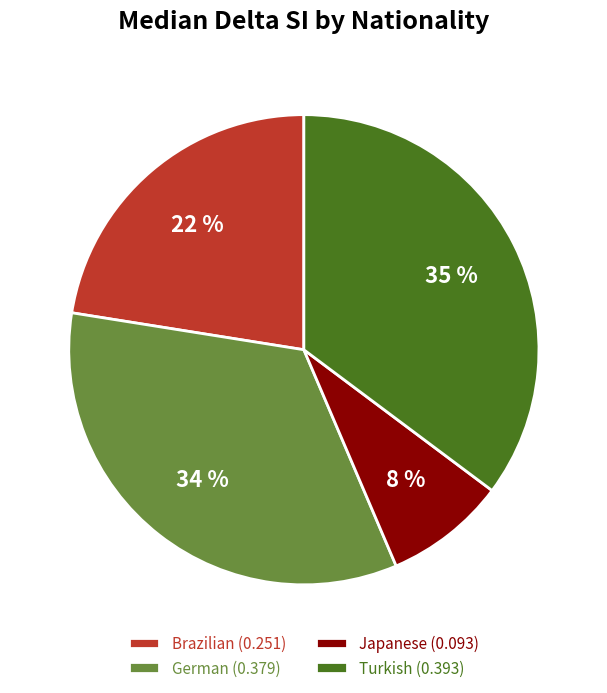

How many slices are in this pie chart?

4